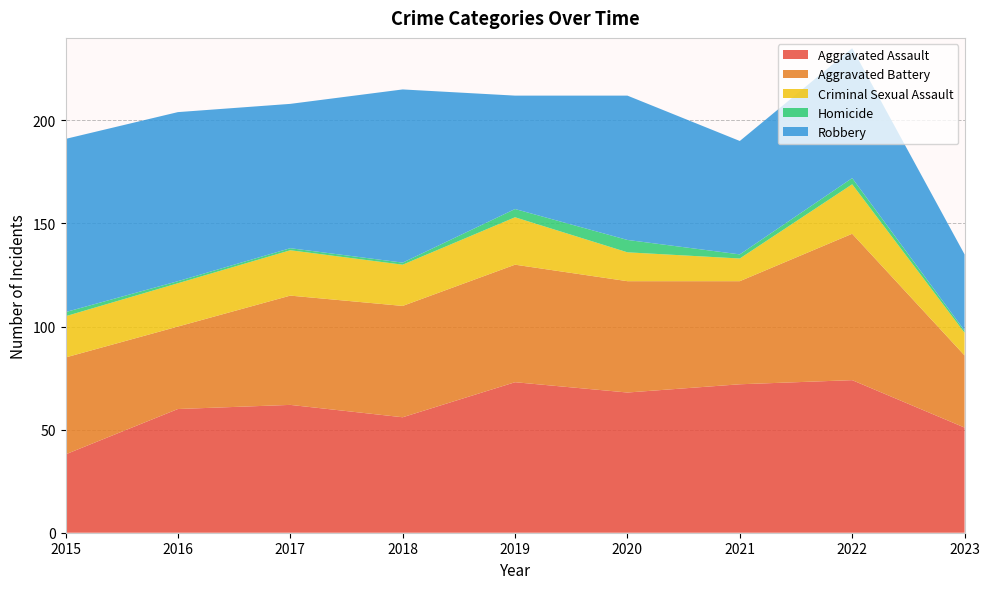

Reading right to left, transcribe all the data shown in this chart.

Aggravated Assault: 2023=51	2022=74	2021=72	2020=68	2019=73	2018=56	2017=62	2016=60	2015=38
Aggravated Battery: 2023=35	2022=71	2021=50	2020=54	2019=57	2018=54	2017=53	2016=40	2015=47
Criminal Sexual Assault: 2023=11	2022=24	2021=11	2020=14	2019=23	2018=20	2017=22	2016=21	2015=20
Homicide: 2023=1	2022=3	2021=2	2020=6	2019=4	2018=1	2017=1	2016=1	2015=2
Robbery: 2023=37	2022=63	2021=55	2020=70	2019=55	2018=84	2017=70	2016=82	2015=84